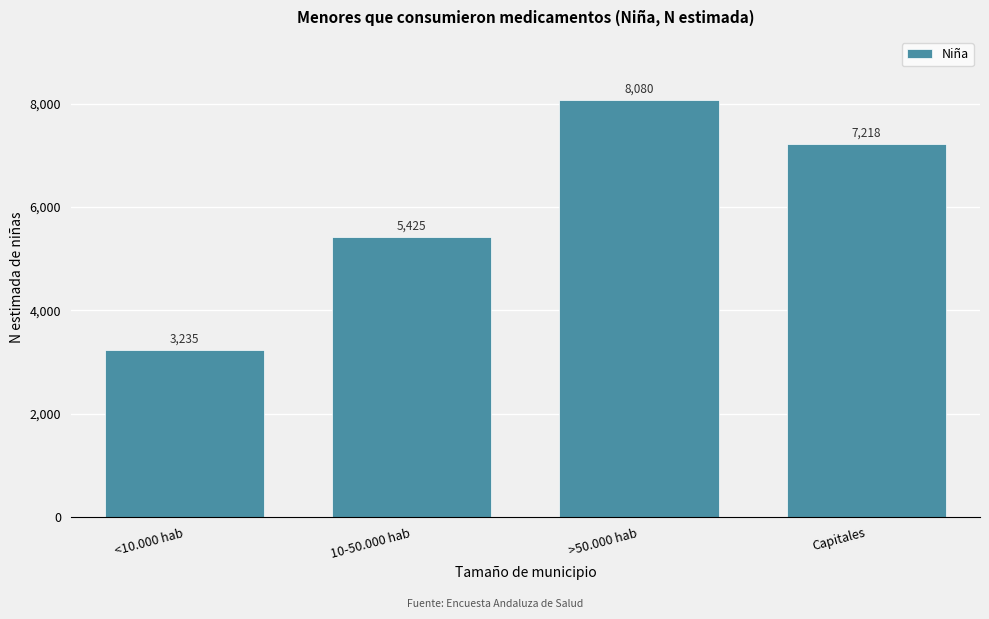

Reading left to right, list all the values displayed in this chart.

<10.000 hab=3235	10-50.000 hab=5425	>50.000 hab=8080	Capitales=7218